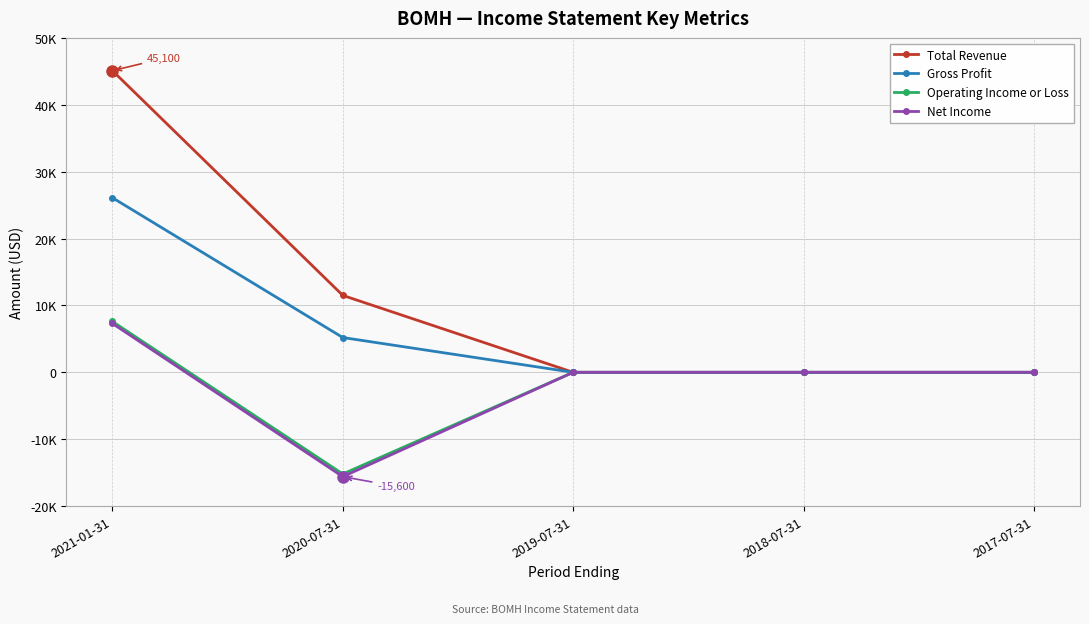

Reading left to right, extract all data points from this chart.

Total Revenue: 2021-01-31=45100	2020-07-31=11500	2019-07-31=0	2018-07-31=0	2017-07-31=0
Gross Profit: 2021-01-31=26100	2020-07-31=5200	2019-07-31=0	2018-07-31=0	2017-07-31=0
Operating Income or Loss: 2021-01-31=7600	2020-07-31=-15200	2019-07-31=0	2018-07-31=0	2017-07-31=0
Net Income: 2021-01-31=7300	2020-07-31=-15600	2019-07-31=0	2018-07-31=0	2017-07-31=0